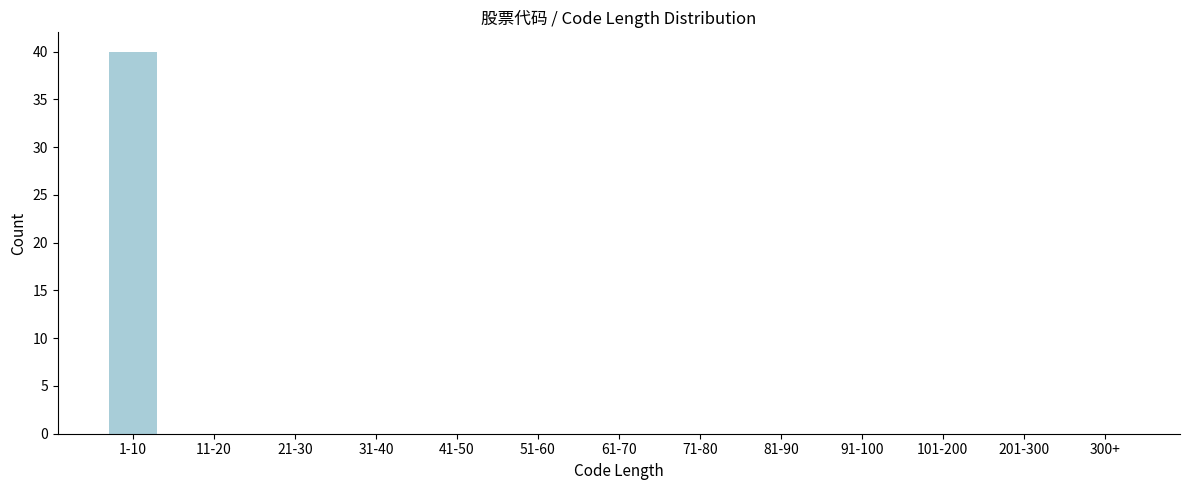

Reading right to left, what are all the values shown in this chart?

300+=0	201-300=0	101-200=0	91-100=0	81-90=0	71-80=0	61-70=0	51-60=0	41-50=0	31-40=0	21-30=0	11-20=0	1-10=40